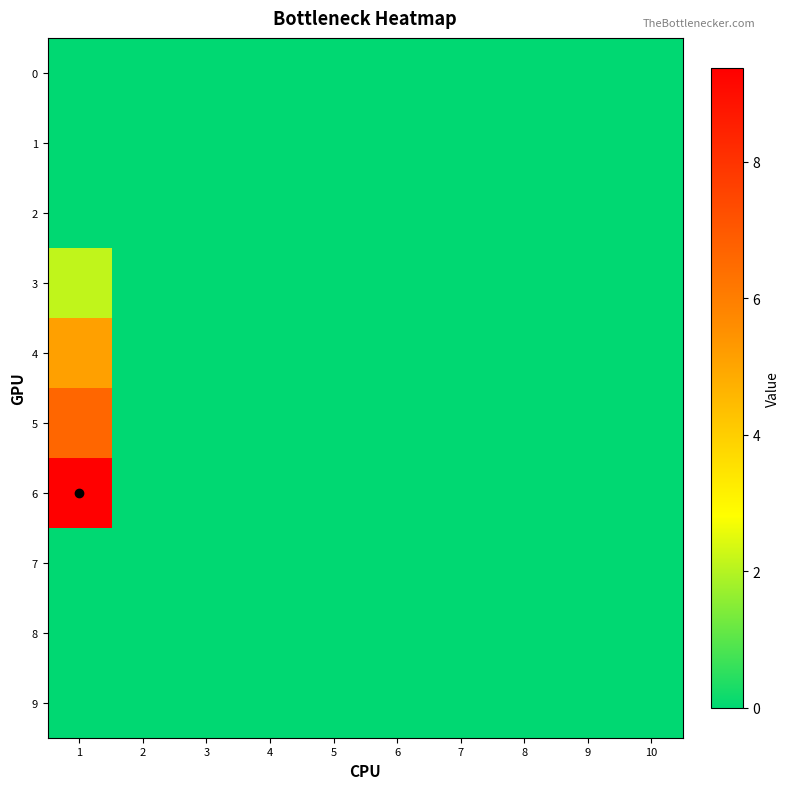

Reading left to right, list all the values displayed in this chart.

0: 1=0.0	2=0.0	3=0.0	4=0.0	5=0.0	6=0.0	7=0.0	8=0.0	9=0.0	10=0.0
1: 1=0.0	2=0.0	3=0.0	4=0.0	5=0.0	6=0.0	7=0.0	8=0.0	9=0.0	10=0.0
2: 1=0.0	2=0.0	3=0.0	4=0.0	5=0.0	6=0.0	7=0.0	8=0.0	9=0.0	10=0.0
3: 1=2.1	2=0.0	3=0.0	4=0.0	5=0.0	6=0.0	7=0.0	8=0.0	9=0.0	10=0.0
4: 1=5.1	2=0.0	3=0.0	4=0.0	5=0.0	6=0.0	7=0.0	8=0.0	9=0.0	10=0.0
5: 1=6.6	2=0.0	3=0.0	4=0.0	5=0.0	6=0.0	7=0.0	8=0.0	9=0.0	10=0.0
6: 1=9.4	2=0.0	3=0.0	4=0.0	5=0.0	6=0.0	7=0.0	8=0.0	9=0.0	10=0.0
7: 1=0.0	2=0.0	3=0.0	4=0.0	5=0.0	6=0.0	7=0.0	8=0.0	9=0.0	10=0.0
8: 1=0.0	2=0.0	3=0.0	4=0.0	5=0.0	6=0.0	7=0.0	8=0.0	9=0.0	10=0.0
9: 1=0.0	2=0.0	3=0.0	4=0.0	5=0.0	6=0.0	7=0.0	8=0.0	9=0.0	10=0.0